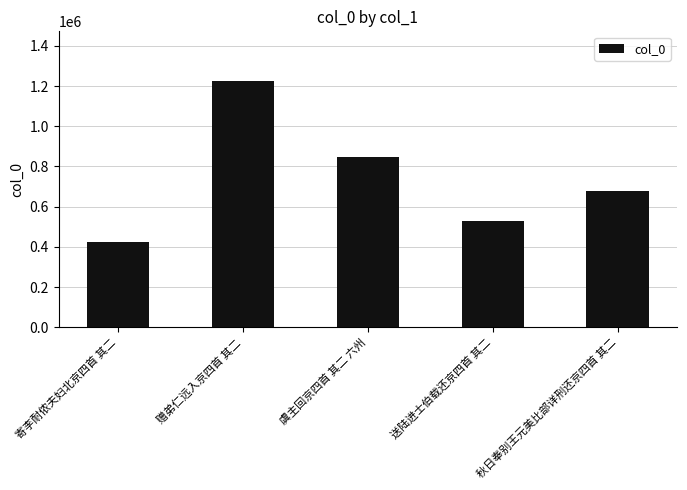

Where is the data nearest to the value 824197?

虞主回京四首 其二 六州